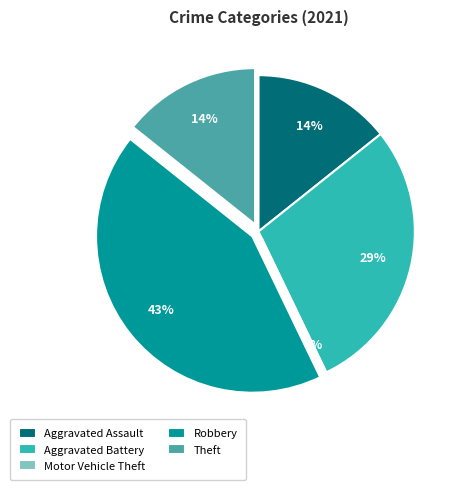

Which category has the biggest portion of the pie?

Robbery